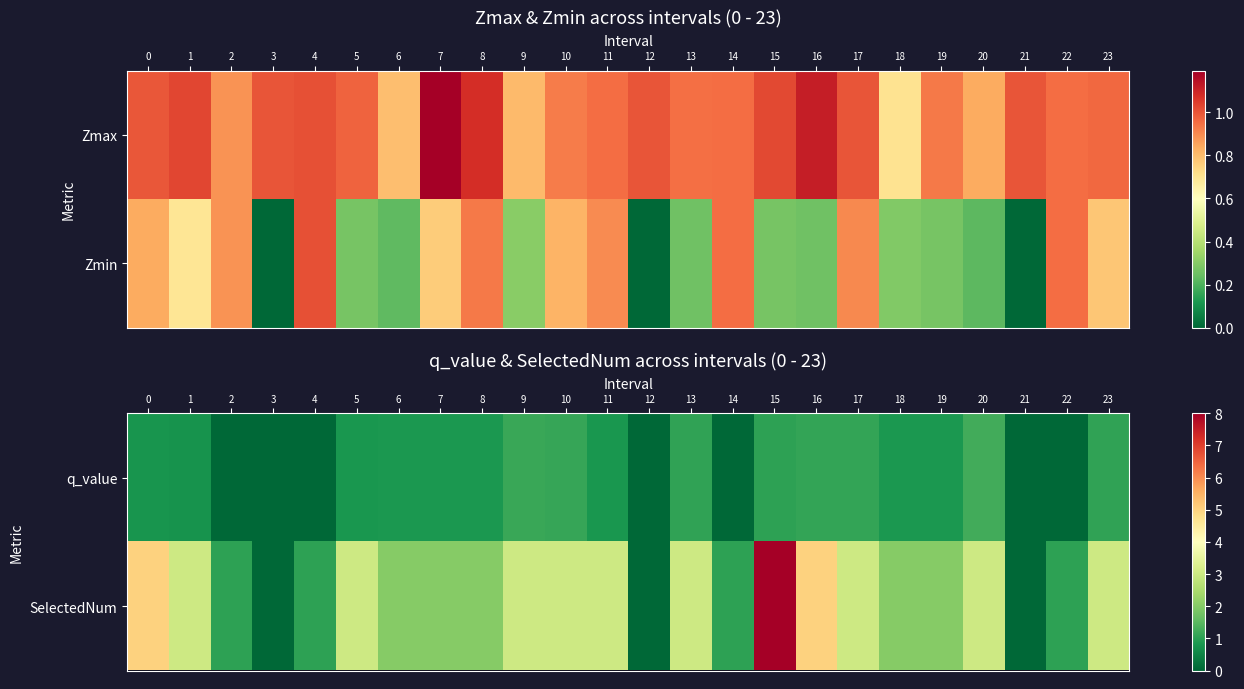

How many categories are shown in the chart?

24